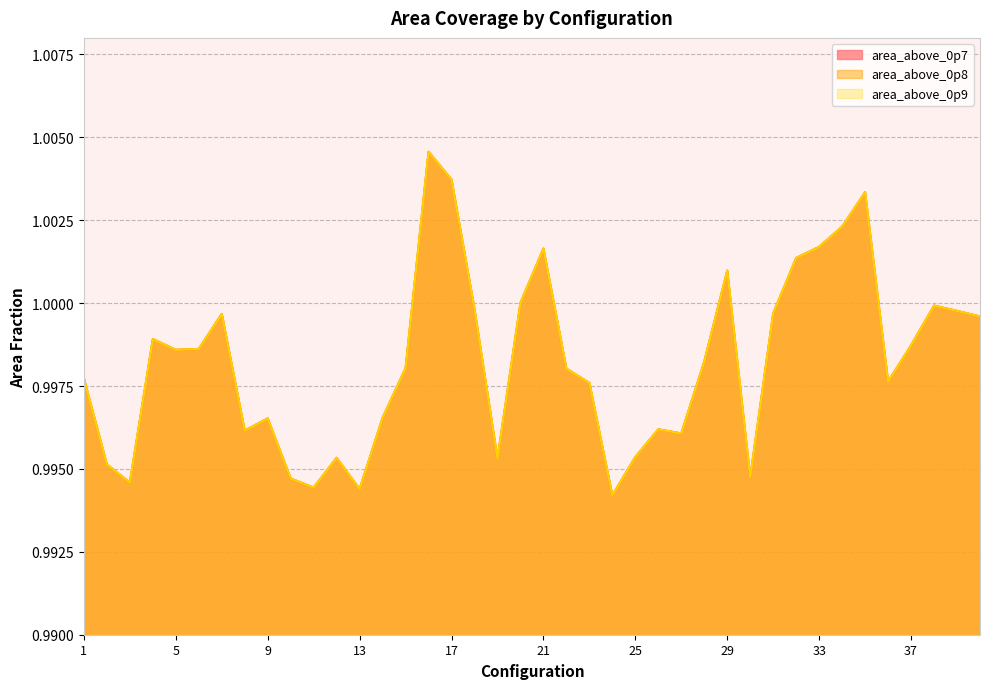

Is the value of area_above_0p8 at 20 greater than the value of area_above_0p7 at 12?

Yes